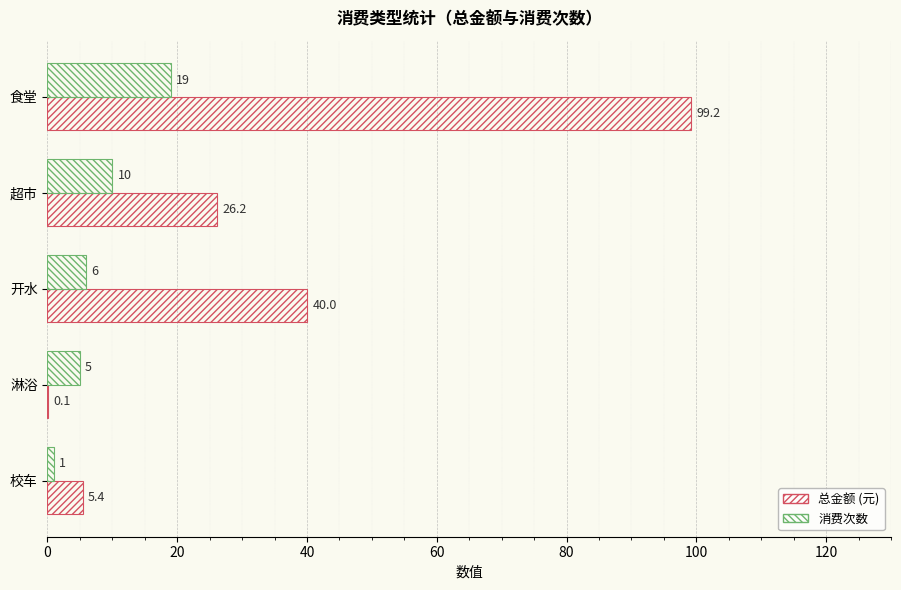

Reading left to right, transcribe all the data shown in this chart.

总金额 (元): 99.2	26.2	40.0	0.1	5.4
消费次数: 19.0	10.0	6.0	5.0	1.0